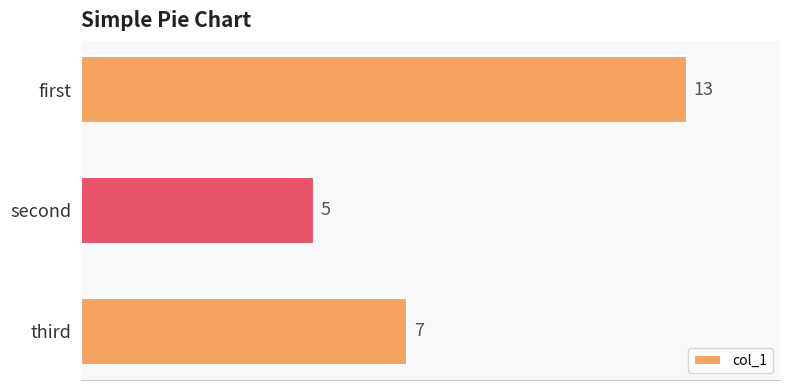

How many values are below 7?

1